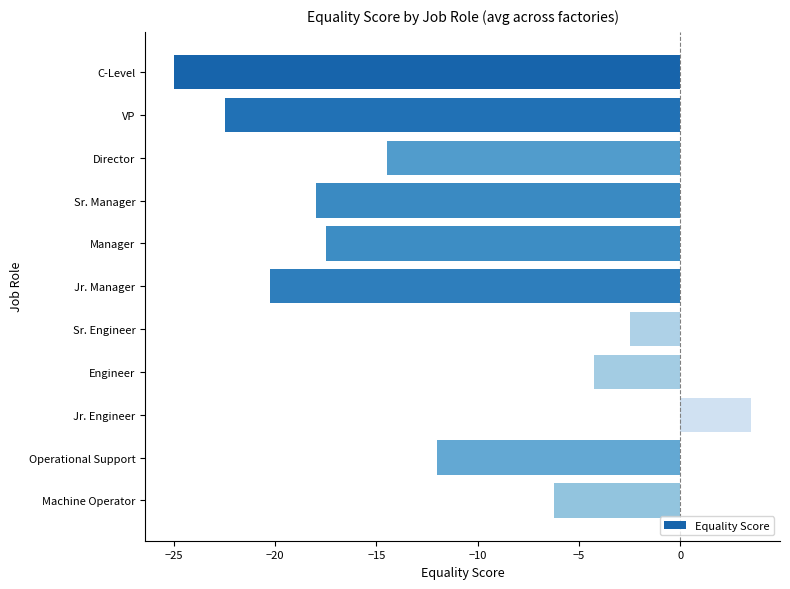

How many data points are above -14?

5